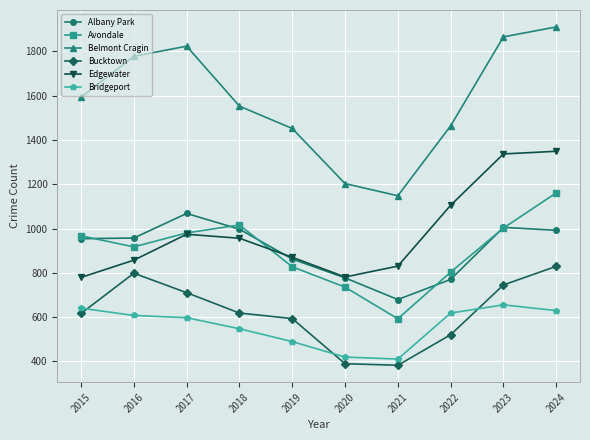

Read the Albany Park value at 2019.

862